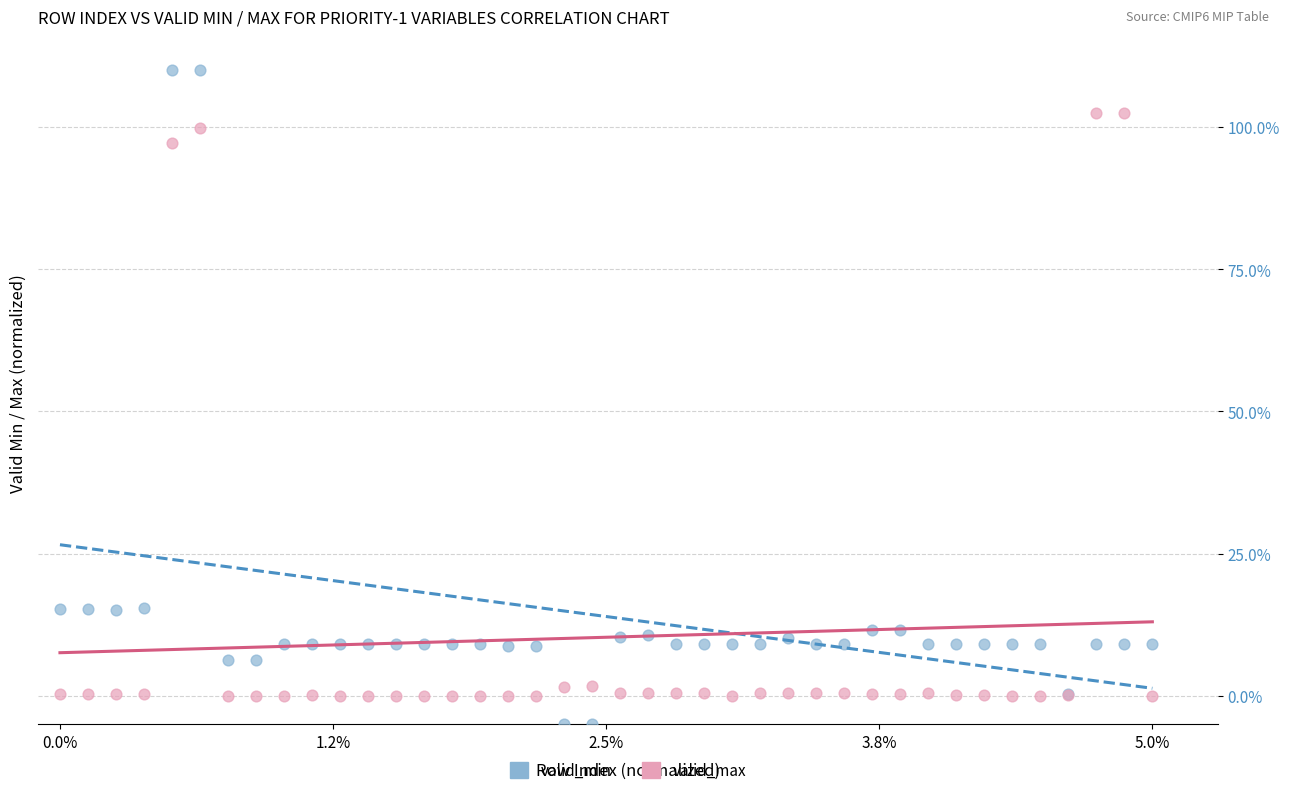

Which series has the widest spread of Y values?

valid_min